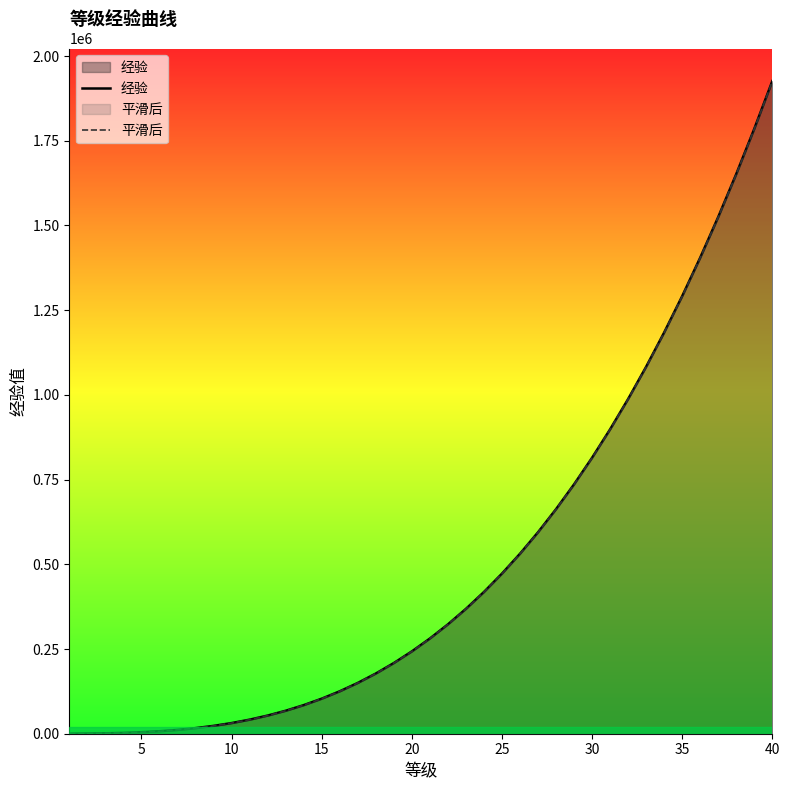

Which series ends up on top after the final intersection of 平滑后 and 经验?

平滑后